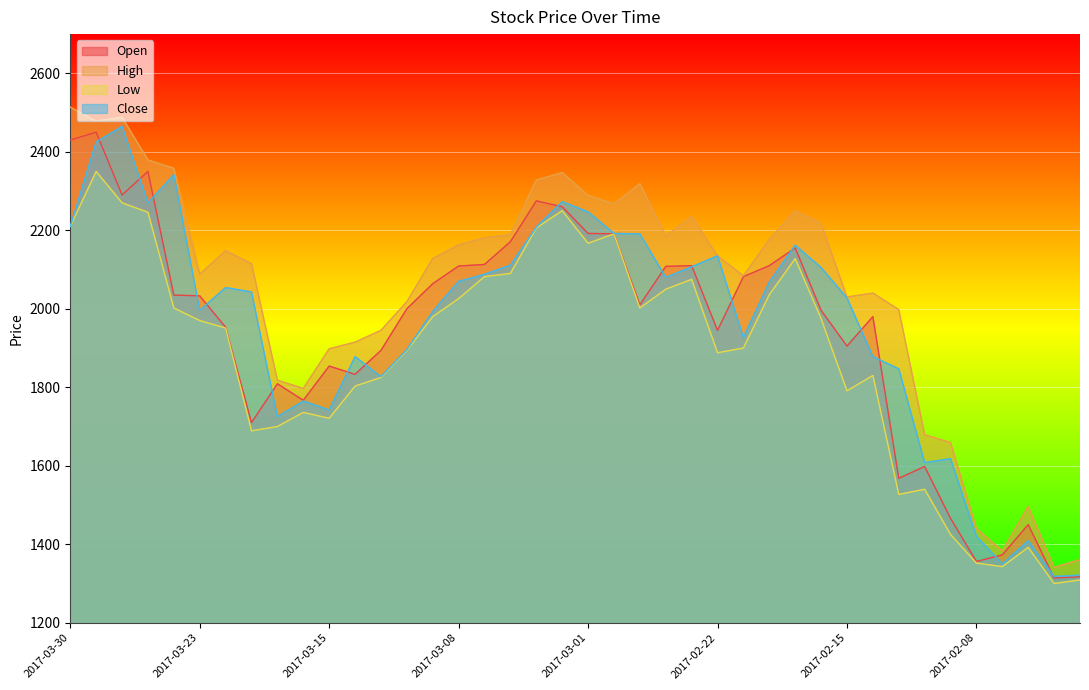

True or false: Low and Close cross at least once.

False